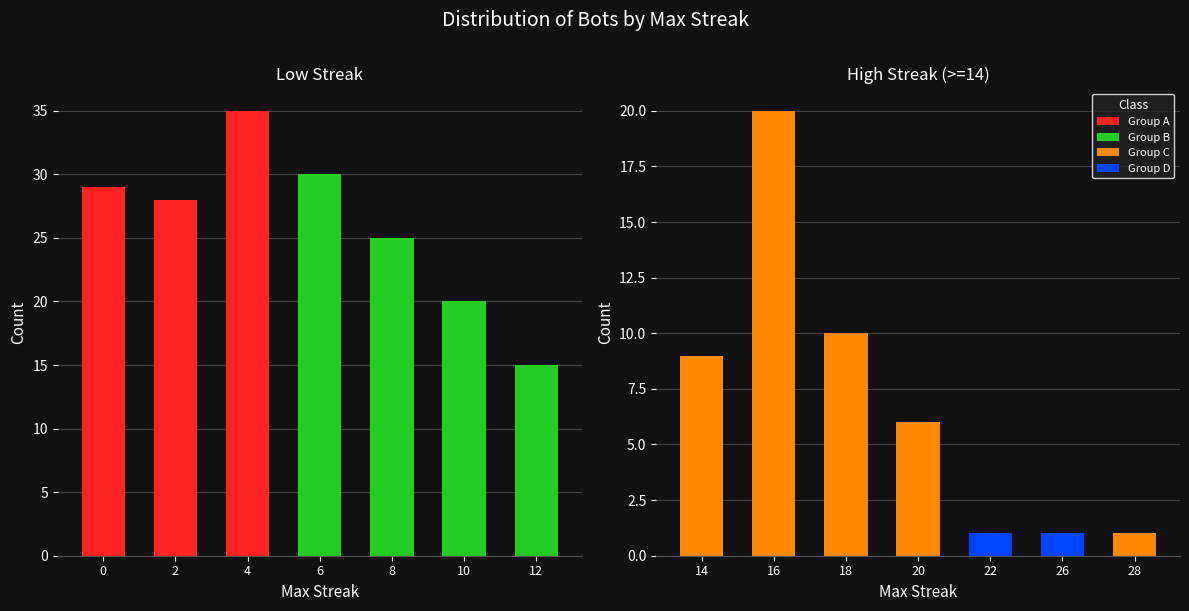

Which has a higher value, 6 or 14?

6